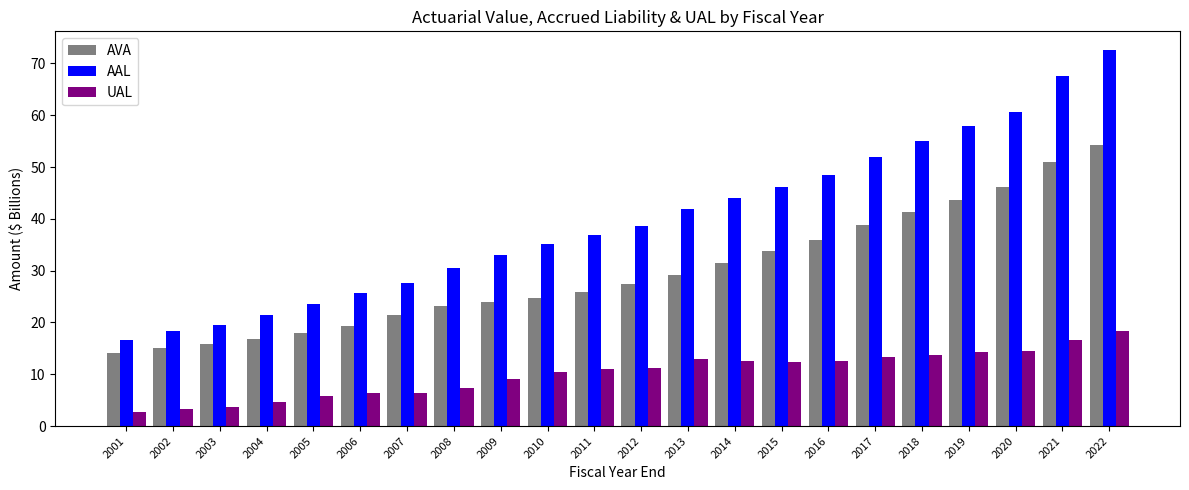

What is the total value across all series at 2002?

36.5